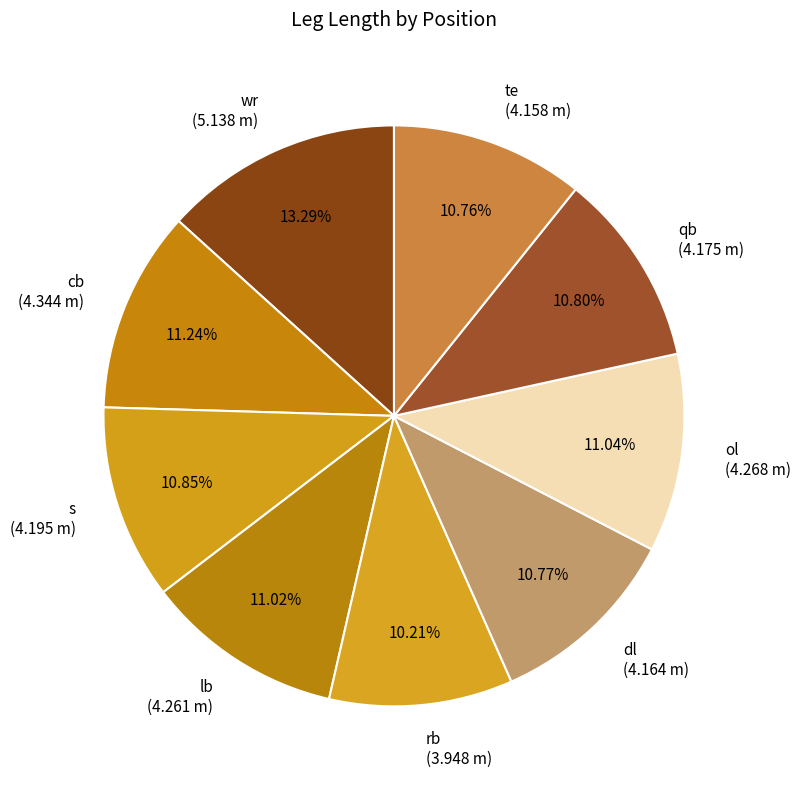

What percentage is NOT represented by ol?

89.0%